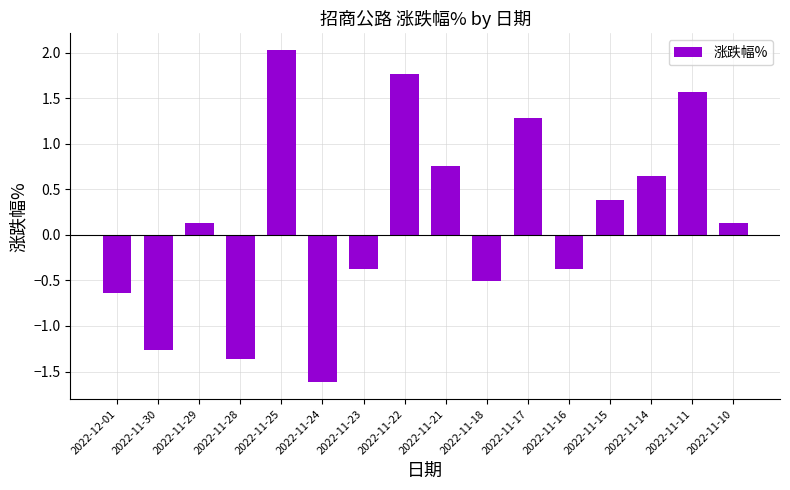

What is the value of the 5th bar from the left?

2.0